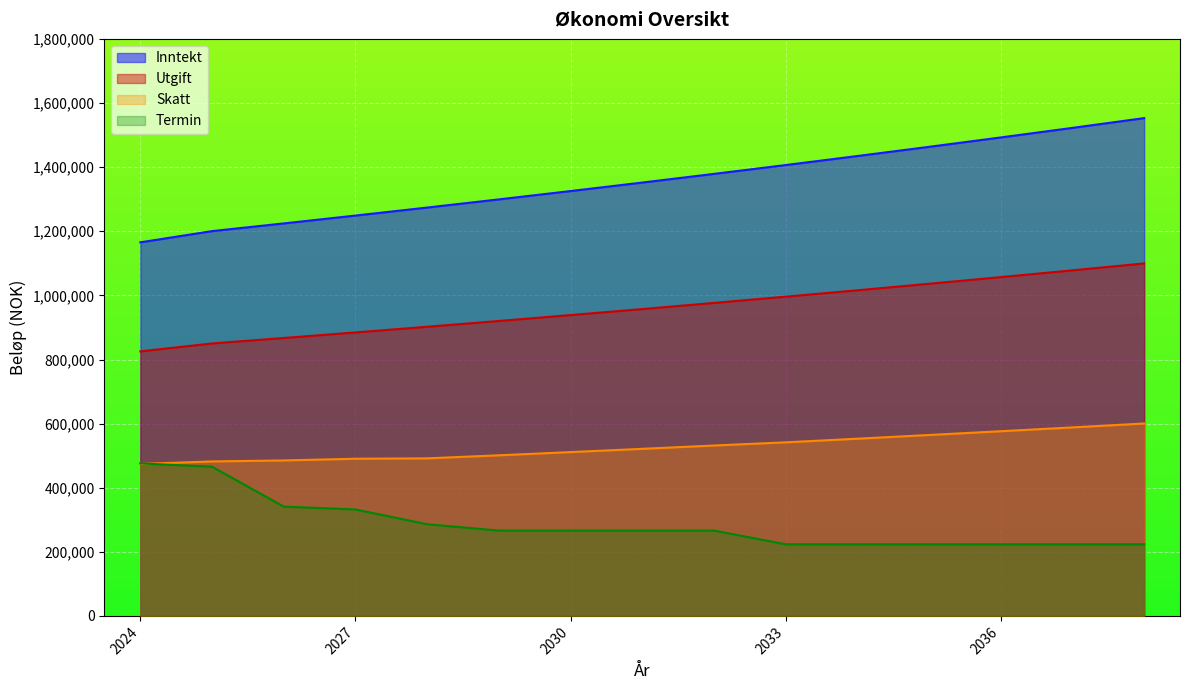

True or false: Skatt and Utgift intersect in this chart.

False